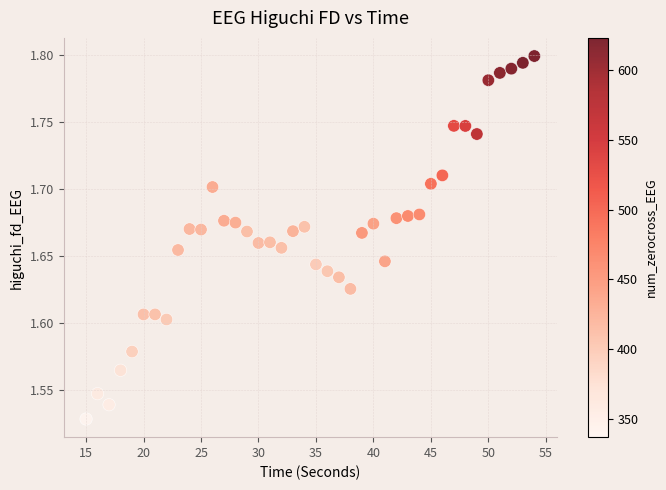

What is the range of X values (max minus min)?

39.0